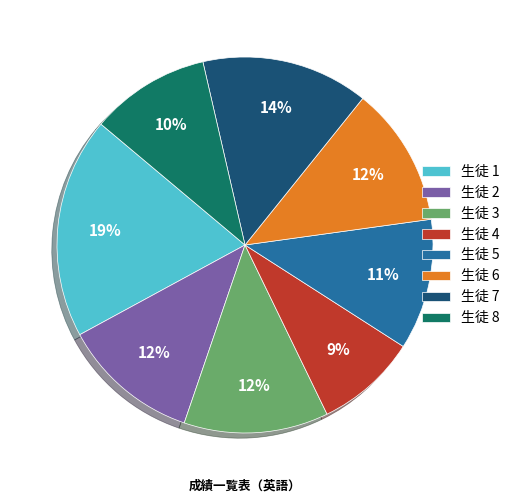

Is there any slice that represents more than half of the pie?

No